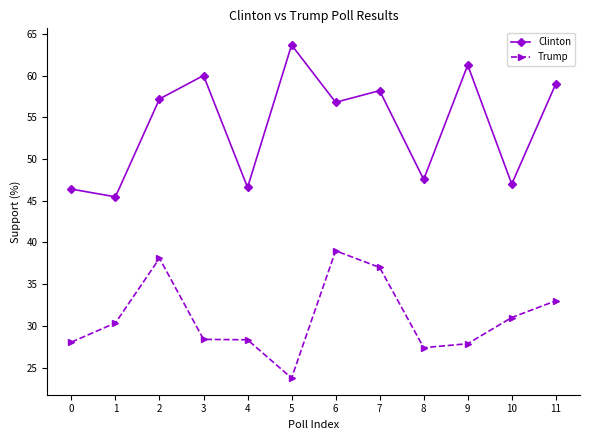

The value of Clinton at 4 is 27.3. True or false?

False